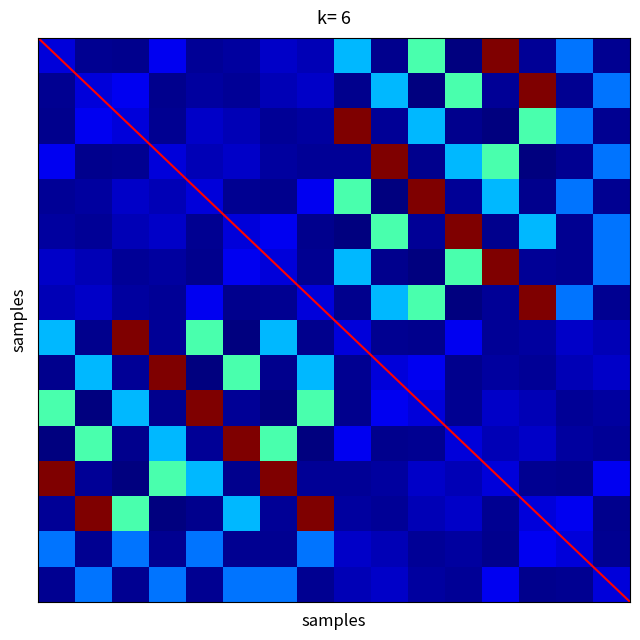

Reading left to right, transcribe all the data shown in this chart.

trial_0: trial_0=1.5	trial_1=1.1	trial_2=1.1	trial_3=1.7	trial_4=1.2	trial_5=1.2	trial_6=1.4	trial_7=1.3	trial_8=3.0	trial_9=1.1	trial_10=3.9	trial_11=1.0	trial_12=7.5	trial_13=1.2	trial_14=2.6	trial_15=1.1
trial_1: trial_0=1.1	trial_1=1.5	trial_2=1.7	trial_3=1.1	trial_4=1.2	trial_5=1.2	trial_6=1.3	trial_7=1.4	trial_8=1.1	trial_9=3.0	trial_10=1.0	trial_11=3.9	trial_12=1.2	trial_13=7.5	trial_14=1.1	trial_15=2.6
trial_2: trial_0=1.1	trial_1=1.7	trial_2=1.5	trial_3=1.1	trial_4=1.4	trial_5=1.3	trial_6=1.2	trial_7=1.2	trial_8=7.5	trial_9=1.2	trial_10=3.0	trial_11=1.1	trial_12=1.0	trial_13=3.9	trial_14=2.6	trial_15=1.1
trial_3: trial_0=1.7	trial_1=1.1	trial_2=1.1	trial_3=1.5	trial_4=1.3	trial_5=1.4	trial_6=1.2	trial_7=1.2	trial_8=1.2	trial_9=7.5	trial_10=1.1	trial_11=3.0	trial_12=3.9	trial_13=1.0	trial_14=1.1	trial_15=2.6
trial_4: trial_0=1.2	trial_1=1.2	trial_2=1.4	trial_3=1.3	trial_4=1.5	trial_5=1.1	trial_6=1.1	trial_7=1.7	trial_8=3.9	trial_9=1.0	trial_10=7.5	trial_11=1.2	trial_12=3.0	trial_13=1.1	trial_14=2.6	trial_15=1.1
trial_5: trial_0=1.2	trial_1=1.2	trial_2=1.3	trial_3=1.4	trial_4=1.1	trial_5=1.5	trial_6=1.7	trial_7=1.1	trial_8=1.0	trial_9=3.9	trial_10=1.2	trial_11=7.5	trial_12=1.1	trial_13=3.0	trial_14=1.1	trial_15=2.6
trial_6: trial_0=1.4	trial_1=1.3	trial_2=1.2	trial_3=1.2	trial_4=1.1	trial_5=1.7	trial_6=1.5	trial_7=1.1	trial_8=3.0	trial_9=1.1	trial_10=1.0	trial_11=3.9	trial_12=7.5	trial_13=1.2	trial_14=1.1	trial_15=2.6
trial_7: trial_0=1.3	trial_1=1.4	trial_2=1.2	trial_3=1.2	trial_4=1.7	trial_5=1.1	trial_6=1.1	trial_7=1.5	trial_8=1.1	trial_9=3.0	trial_10=3.9	trial_11=1.0	trial_12=1.2	trial_13=7.5	trial_14=2.6	trial_15=1.1
trial_8: trial_0=3.0	trial_1=1.1	trial_2=7.5	trial_3=1.2	trial_4=3.9	trial_5=1.0	trial_6=3.0	trial_7=1.1	trial_8=1.5	trial_9=1.1	trial_10=1.1	trial_11=1.7	trial_12=1.2	trial_13=1.2	trial_14=1.4	trial_15=1.3
trial_9: trial_0=1.1	trial_1=3.0	trial_2=1.2	trial_3=7.5	trial_4=1.0	trial_5=3.9	trial_6=1.1	trial_7=3.0	trial_8=1.1	trial_9=1.5	trial_10=1.7	trial_11=1.1	trial_12=1.2	trial_13=1.2	trial_14=1.3	trial_15=1.4
trial_10: trial_0=3.9	trial_1=1.0	trial_2=3.0	trial_3=1.1	trial_4=7.5	trial_5=1.2	trial_6=1.0	trial_7=3.9	trial_8=1.1	trial_9=1.7	trial_10=1.5	trial_11=1.1	trial_12=1.4	trial_13=1.3	trial_14=1.2	trial_15=1.2
trial_11: trial_0=1.0	trial_1=3.9	trial_2=1.1	trial_3=3.0	trial_4=1.2	trial_5=7.5	trial_6=3.9	trial_7=1.0	trial_8=1.7	trial_9=1.1	trial_10=1.1	trial_11=1.5	trial_12=1.3	trial_13=1.4	trial_14=1.2	trial_15=1.2
trial_12: trial_0=7.5	trial_1=1.2	trial_2=1.0	trial_3=3.9	trial_4=3.0	trial_5=1.1	trial_6=7.5	trial_7=1.2	trial_8=1.2	trial_9=1.2	trial_10=1.4	trial_11=1.3	trial_12=1.5	trial_13=1.1	trial_14=1.1	trial_15=1.7
trial_13: trial_0=1.2	trial_1=7.5	trial_2=3.9	trial_3=1.0	trial_4=1.1	trial_5=3.0	trial_6=1.2	trial_7=7.5	trial_8=1.2	trial_9=1.2	trial_10=1.3	trial_11=1.4	trial_12=1.1	trial_13=1.5	trial_14=1.7	trial_15=1.1
trial_14: trial_0=2.6	trial_1=1.1	trial_2=2.6	trial_3=1.1	trial_4=2.6	trial_5=1.1	trial_6=1.1	trial_7=2.6	trial_8=1.4	trial_9=1.3	trial_10=1.2	trial_11=1.2	trial_12=1.1	trial_13=1.7	trial_14=1.5	trial_15=1.1
trial_15: trial_0=1.1	trial_1=2.6	trial_2=1.1	trial_3=2.6	trial_4=1.1	trial_5=2.6	trial_6=2.6	trial_7=1.1	trial_8=1.3	trial_9=1.4	trial_10=1.2	trial_11=1.2	trial_12=1.7	trial_13=1.1	trial_14=1.1	trial_15=1.5